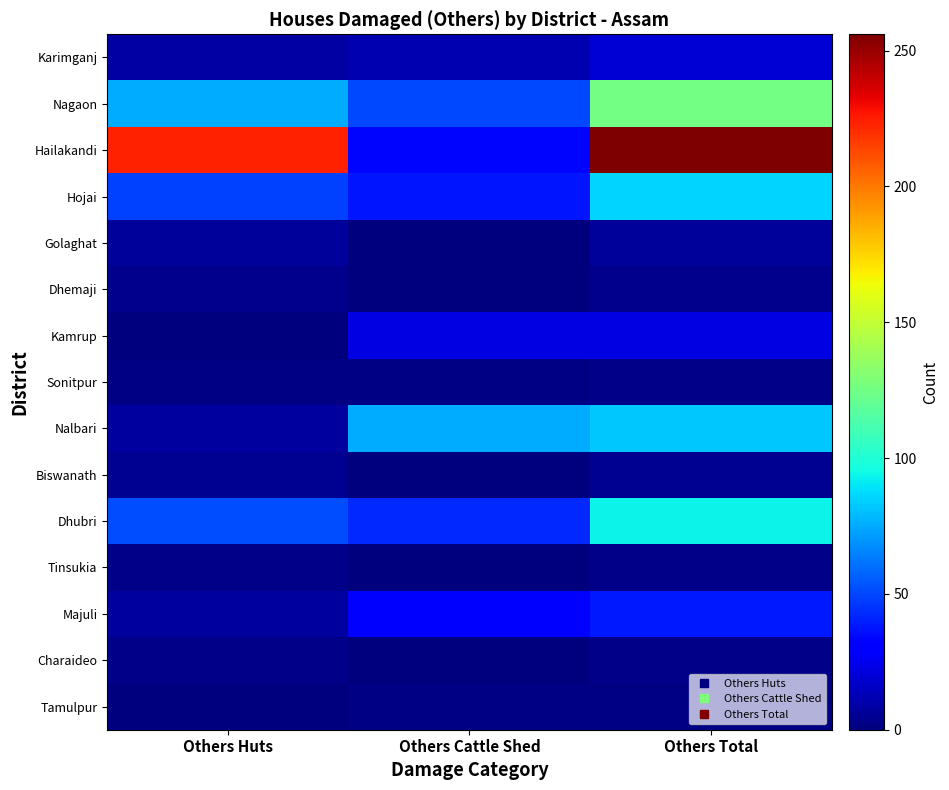

Rank the series at Others Huts from highest to lowest value.

Hailakandi, Nagaon, Dhubri, Hojai, Karimganj, Nalbari, Majuli, Golaghat, Biswanath, Dhemaji, Tinsukia, Charaideo, Sonitpur, Kamrup, Tamulpur